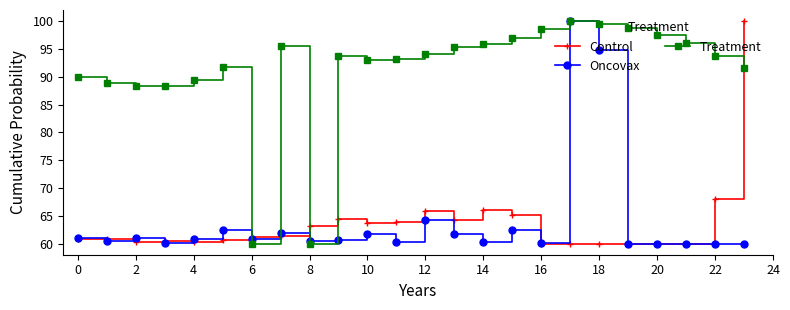

How many series are shown in this chart?

3